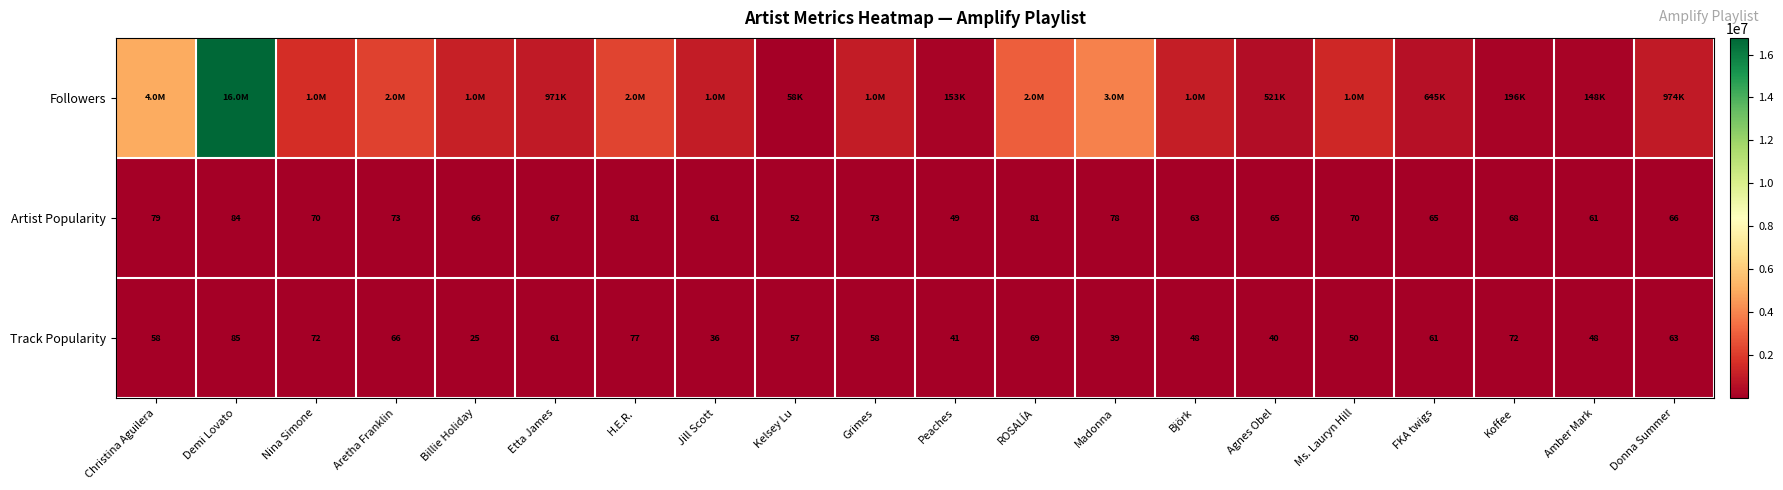

Between Christina Aguilera and FKA twigs, which series saw the biggest shift?

Followers